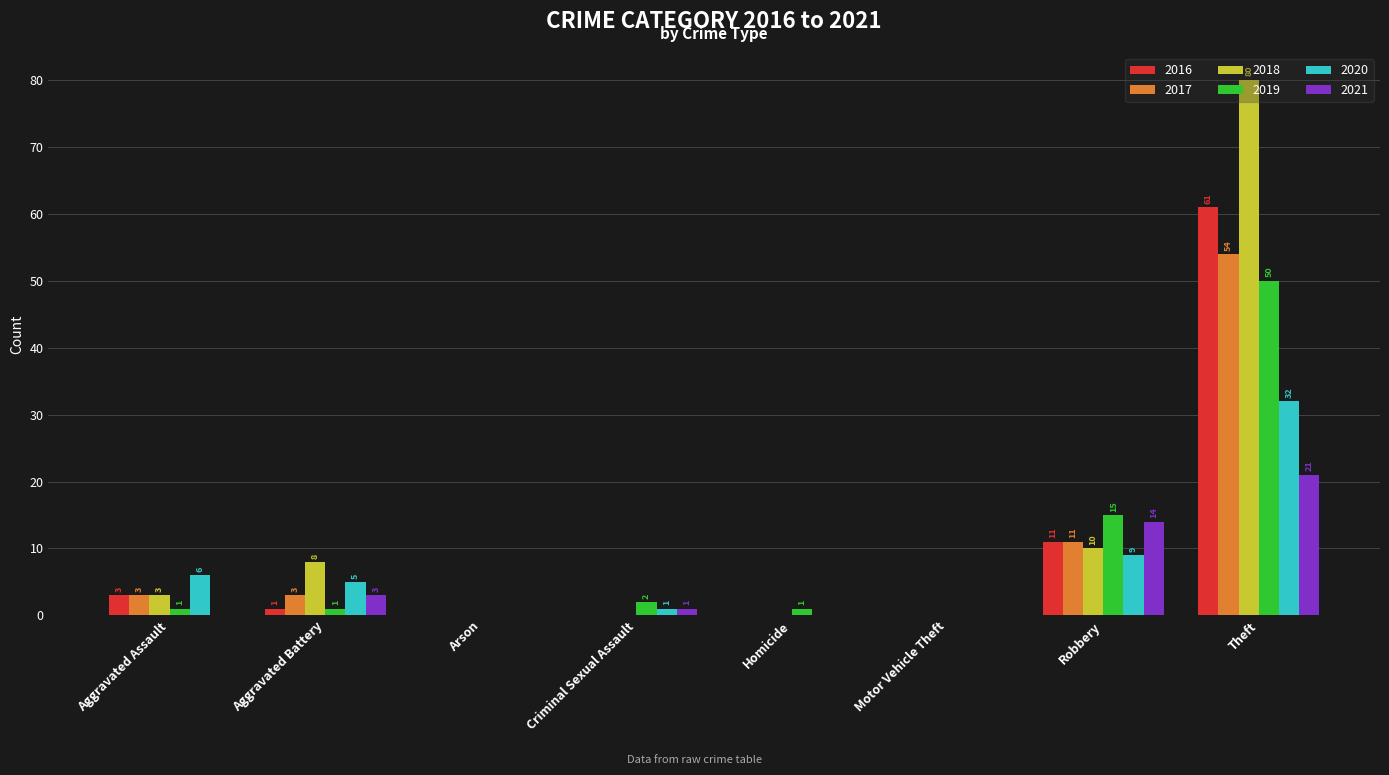

How many values in 2018 are above zero?

4